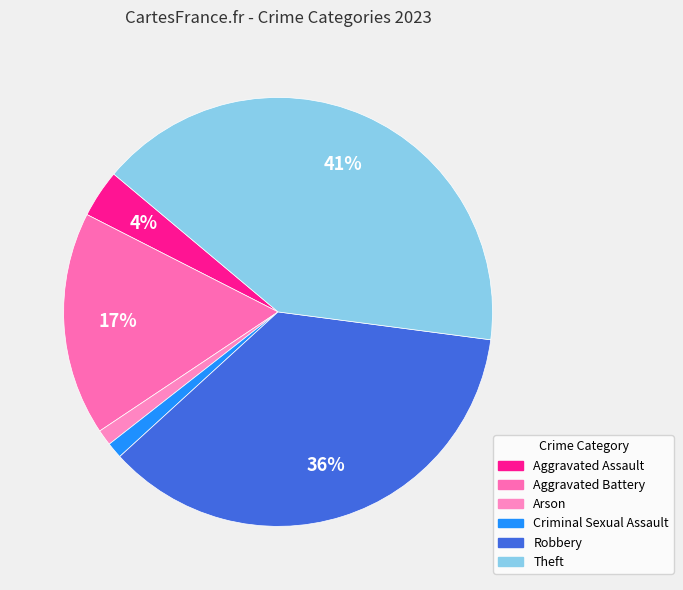

Rank the categories by value from lowest to highest.

Arson, Criminal Sexual Assault, Aggravated Assault, Aggravated Battery, Robbery, Theft